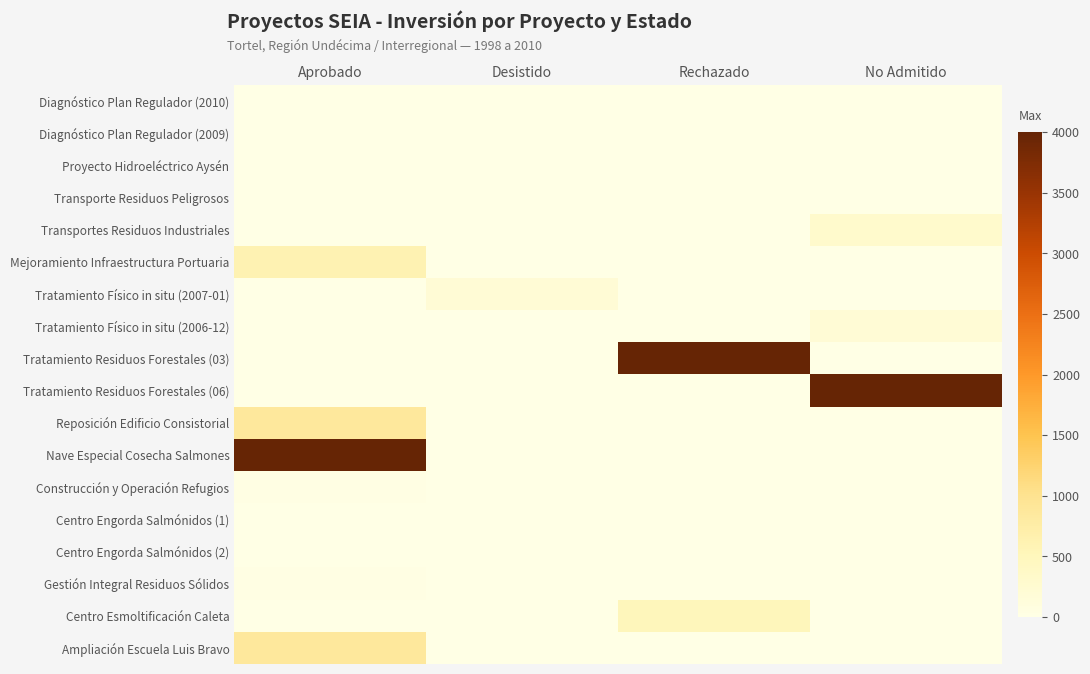

At which category does the chart reach its minimum across all series?

Aprobado